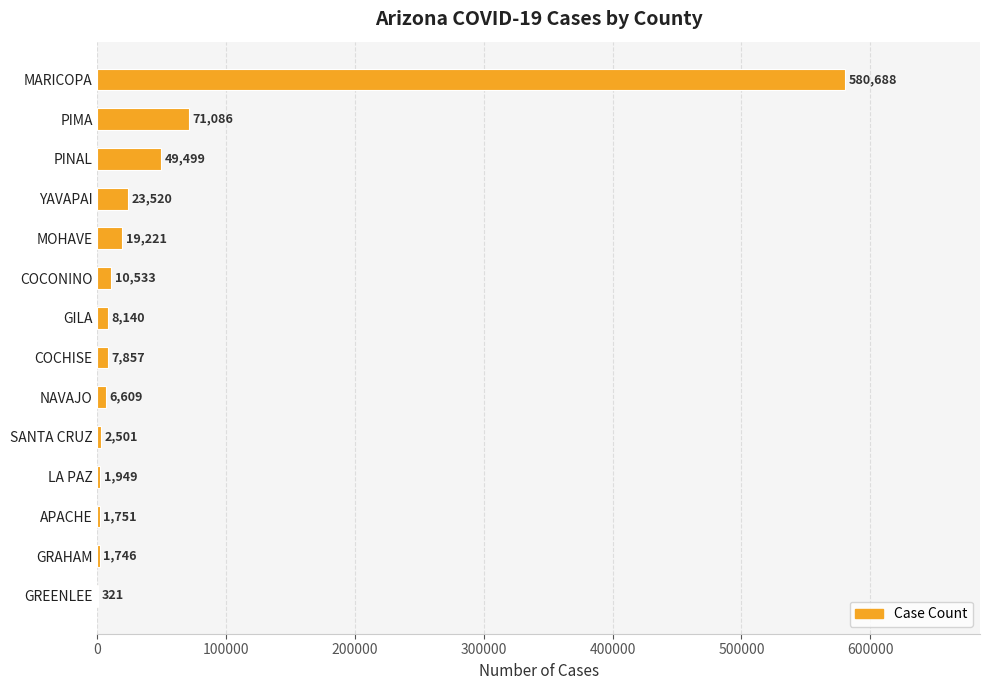

True or false: the data shows 6609 at NAVAJO.

True